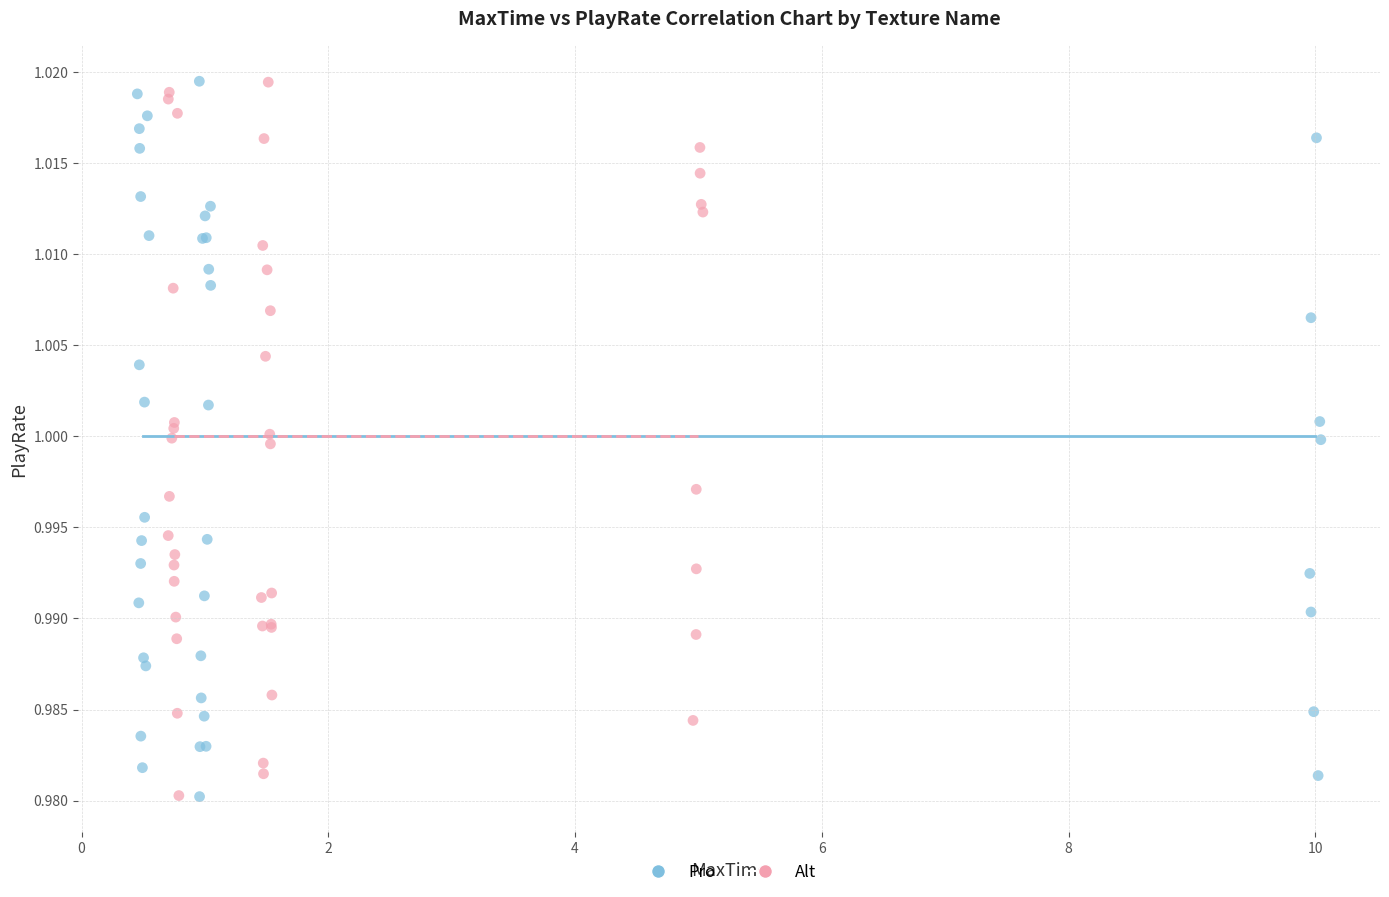

What are all the series names shown in the legend?

Pro, Alt